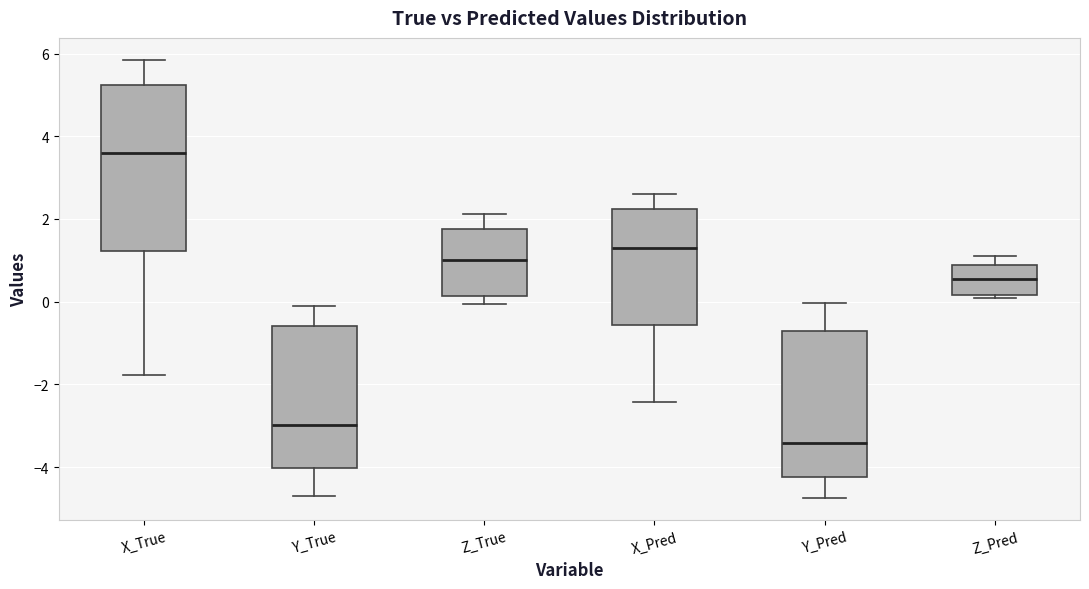

Where is the upper edge of the box for X_Pred on the y-axis? The values are not printed on the chart, so give them approximately, as read against the axis.

2.2